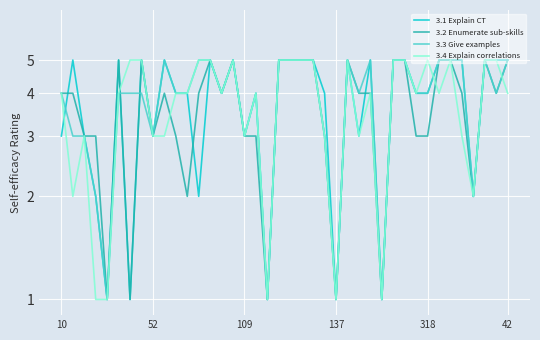

True or false: 3.1 Explain CT has a value of 9 at 27.

False